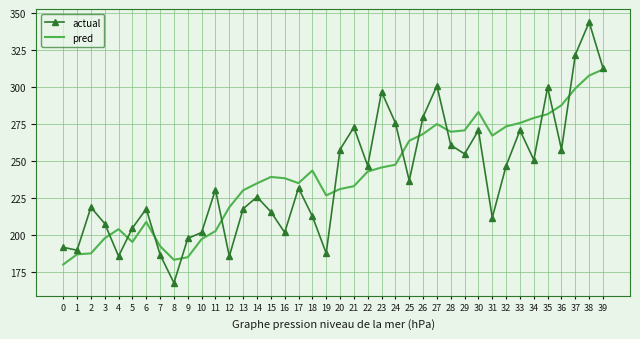

What is the smallest value displayed?

168.0